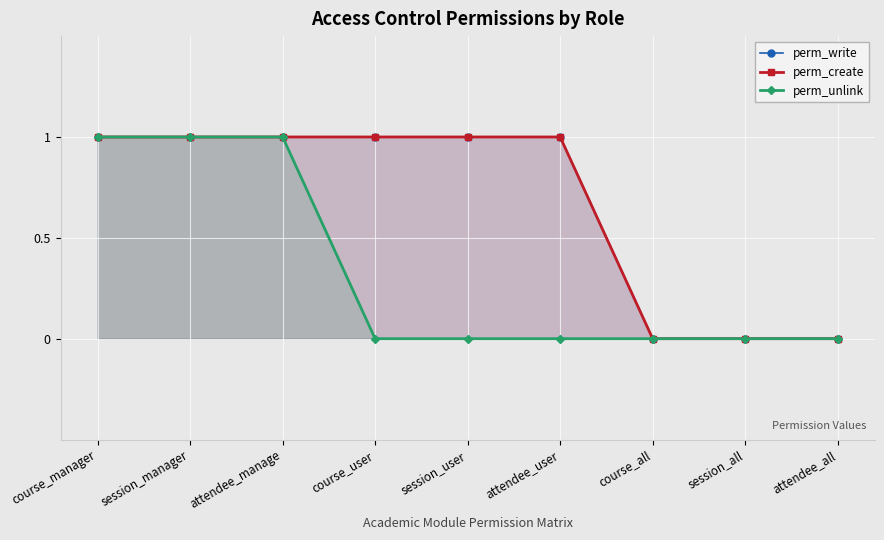

What are all the series names shown in the legend?

perm_write, perm_create, perm_unlink